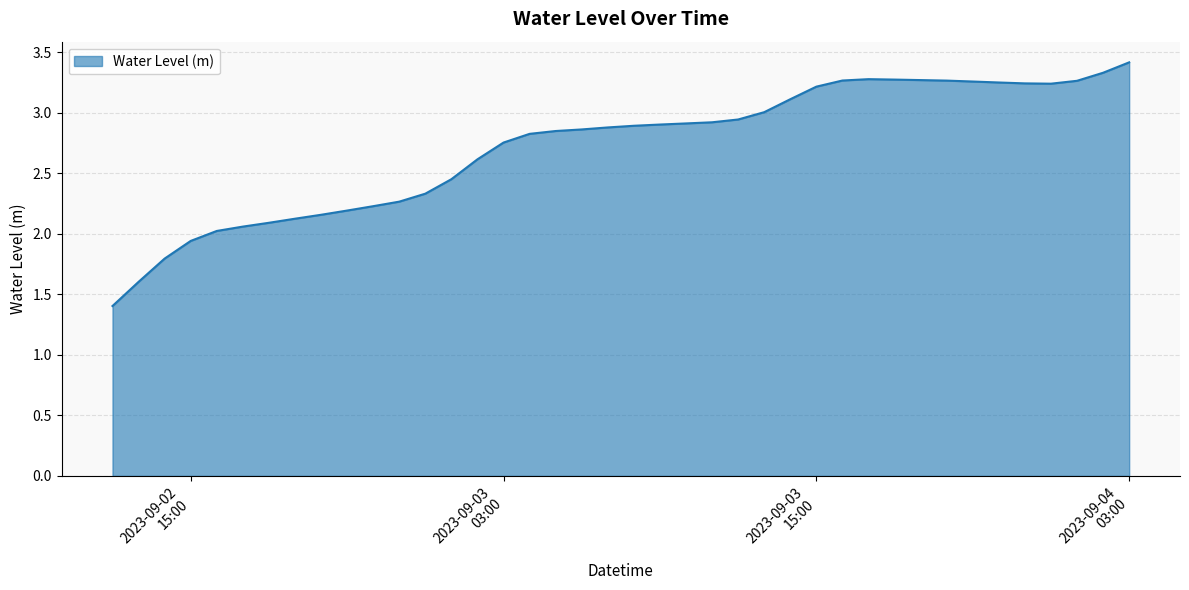

What is the difference between the maximum and minimum values?

2.0